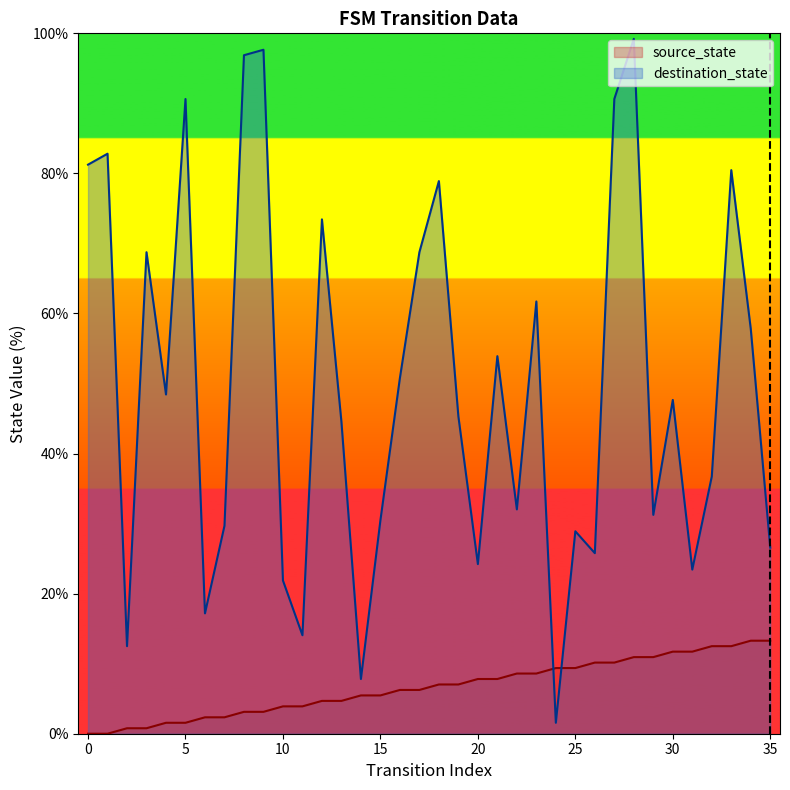

Reading left to right, what are all the values shown in this chart?

source_state: 0=0.0	1=0.0	2=0.8	3=0.8	4=1.6	5=1.6	6=2.3	7=2.3	8=3.1	9=3.1	10=3.9	11=3.9	12=4.7	13=4.7	14=5.5	15=5.5	16=6.2	17=6.2	18=7.0	19=7.0	20=7.8	21=7.8	22=8.6	23=8.6	24=9.4	25=9.4	26=10.2	27=10.2	28=10.9	29=10.9	30=11.7	31=11.7	32=12.5	33=12.5	34=13.3	35=13.3
destination_state: 0=81.2	1=82.8	2=12.5	3=68.8	4=48.4	5=90.6	6=17.2	7=29.7	8=96.9	9=97.7	10=21.9	11=14.1	12=73.4	13=44.5	14=7.8	15=30.5	16=50.8	17=68.8	18=78.9	19=45.3	20=24.2	21=53.9	22=32.0	23=61.7	24=1.6	25=28.9	26=25.8	27=90.6	28=99.2	29=31.2	30=47.7	31=23.4	32=36.7	33=80.5	34=57.8	35=26.6